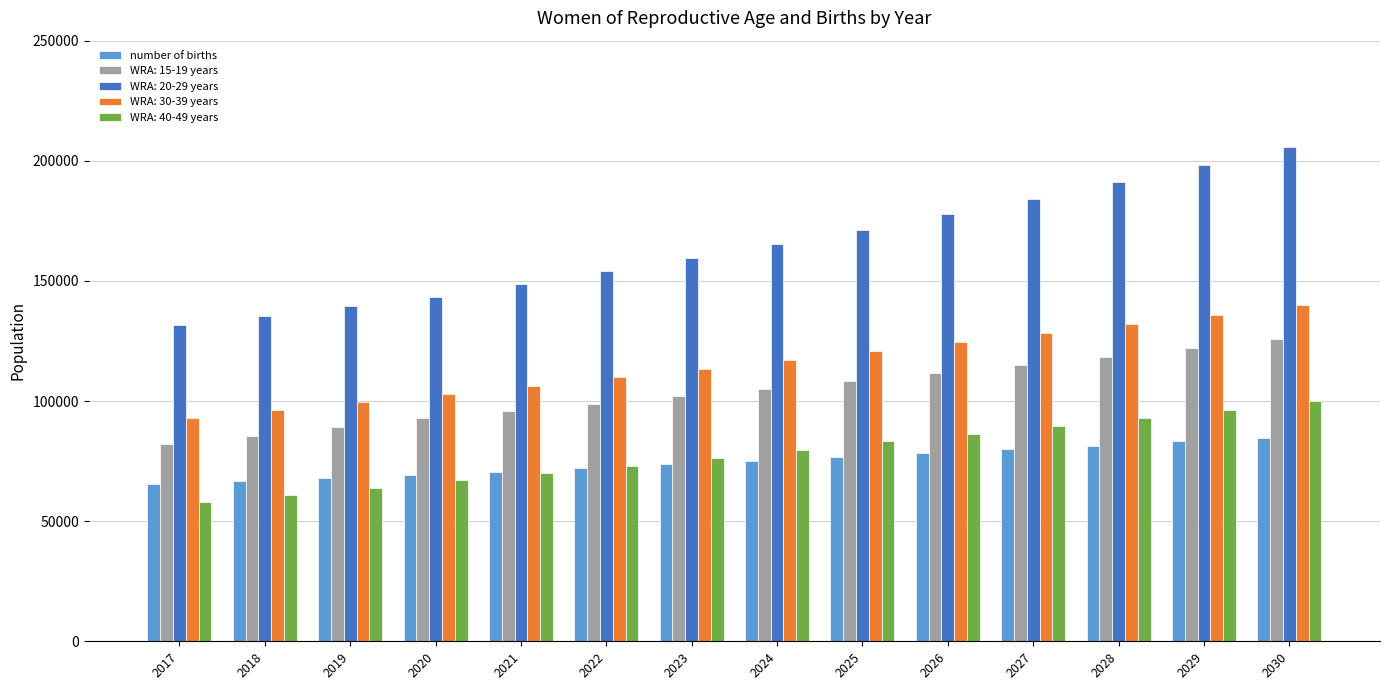

Rank the series by their maximum value, from highest to lowest.

WRA: 20-29 years, WRA: 30-39 years, WRA: 15-19 years, WRA: 40-49 years, number of births